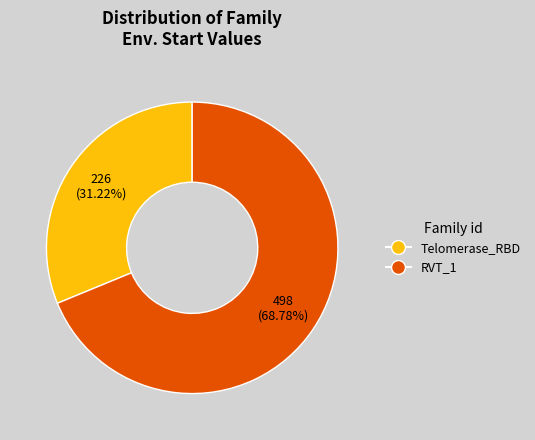

The Telomerase_RBD slice represents 42% of the pie. True or false?

False